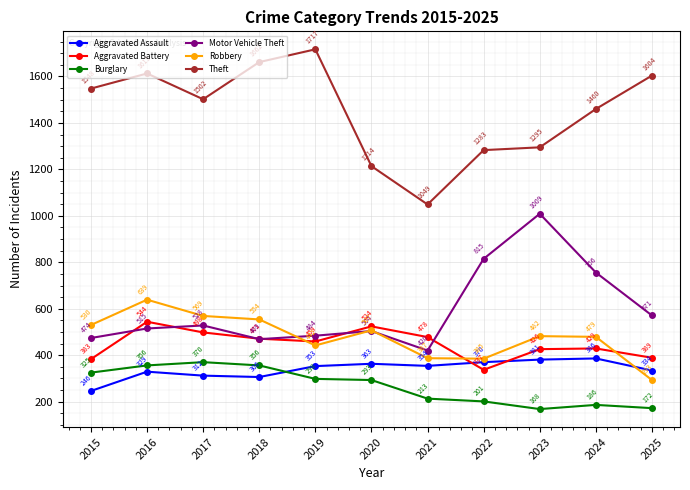

True or false: Robbery and Burglary intersect in this chart.

False